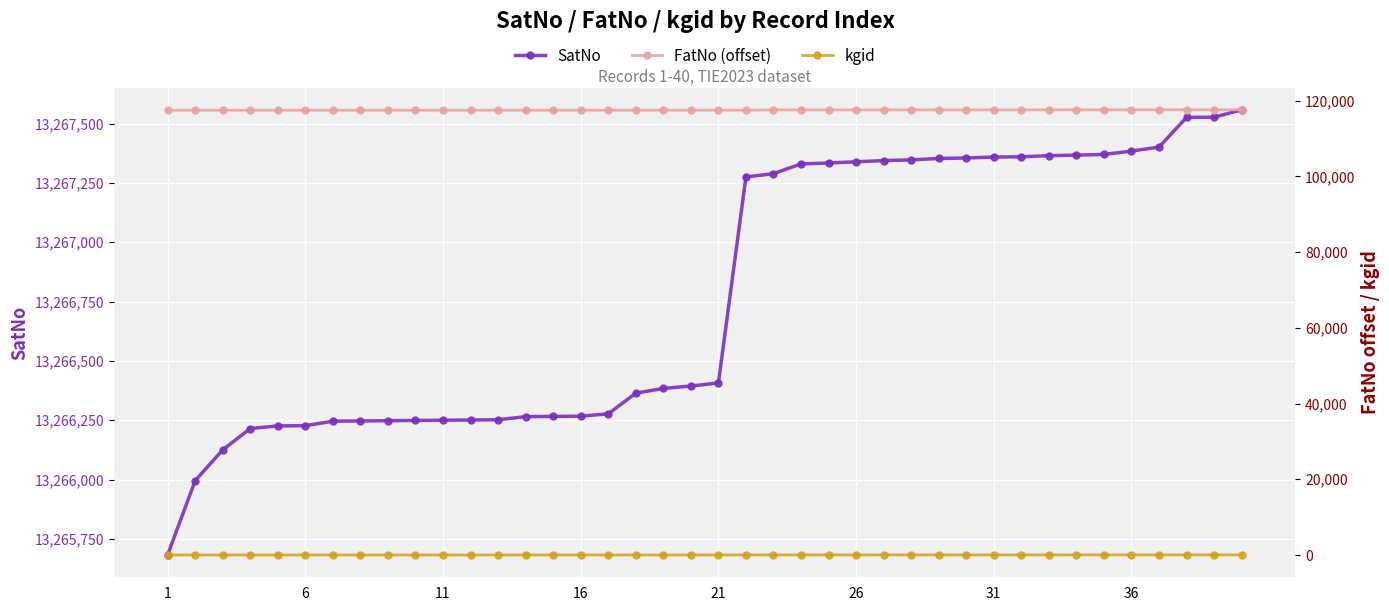

What are all the series names shown in the legend?

SatNo, FatNo (offset), kgid